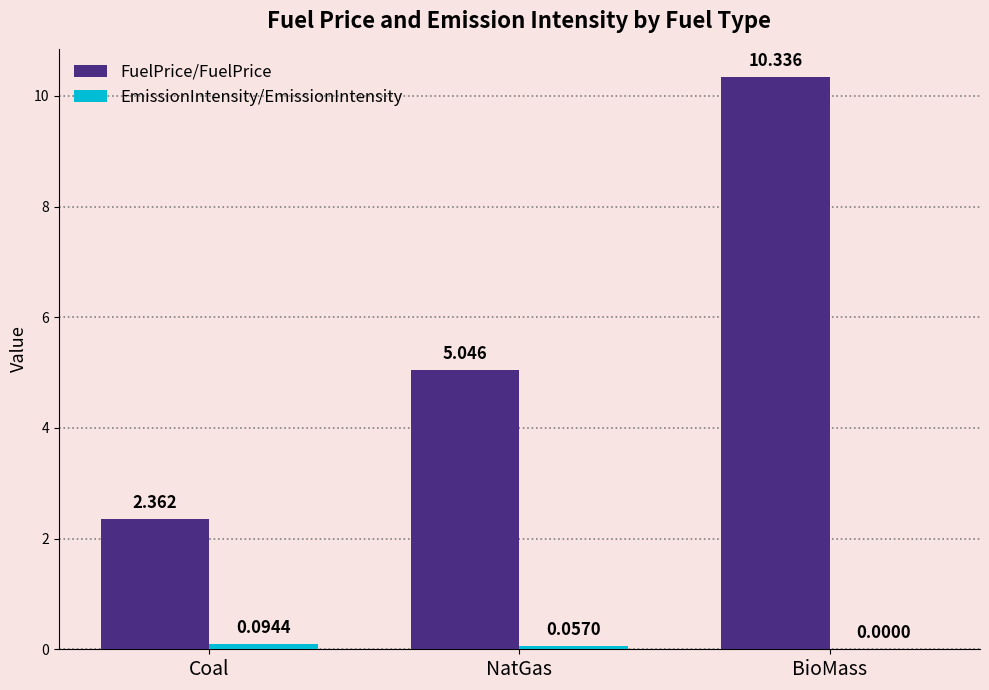

Count the number of data series in this chart.

2